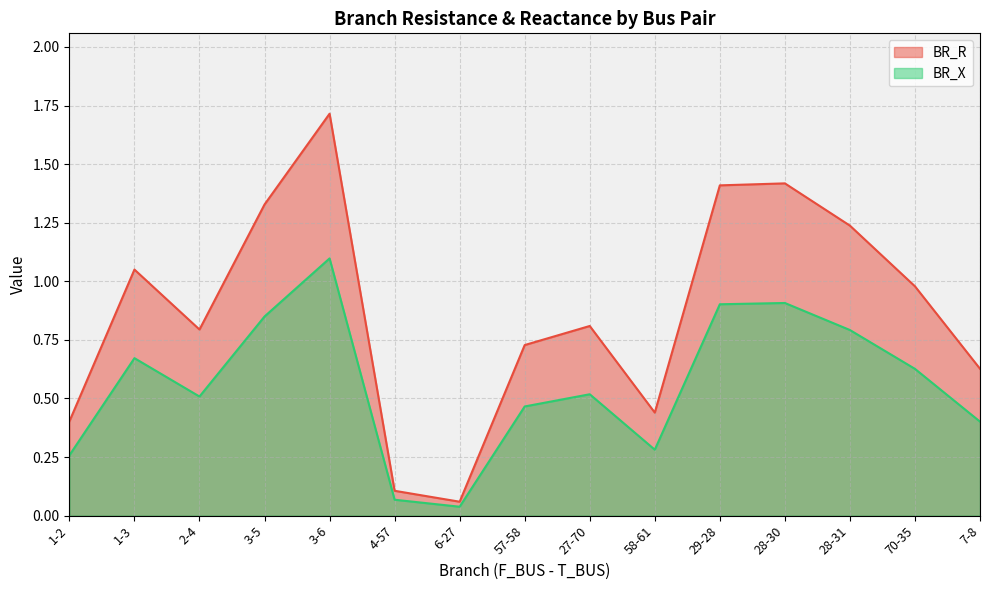

True or false: BR_X and BR_R cross at least once.

False